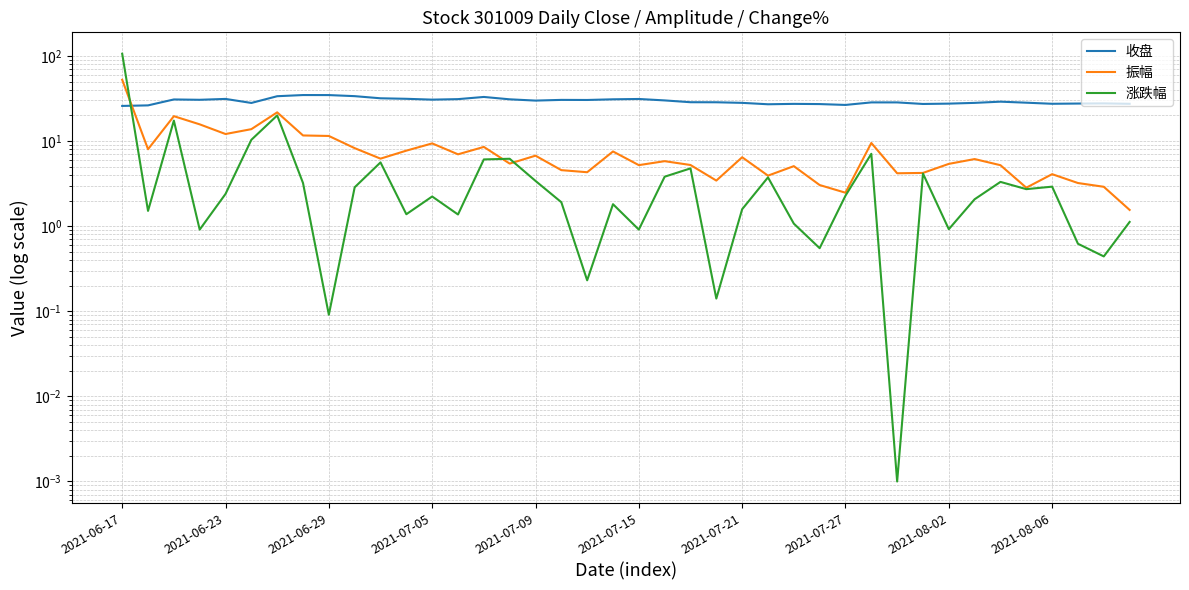

What is the total value across all series at 2021-07-15?

37.3